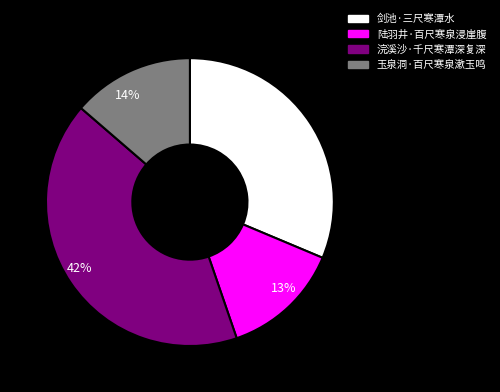

True or false: 陆羽井·百尺寒泉浸崖腹 accounts for 20% of the total.

False